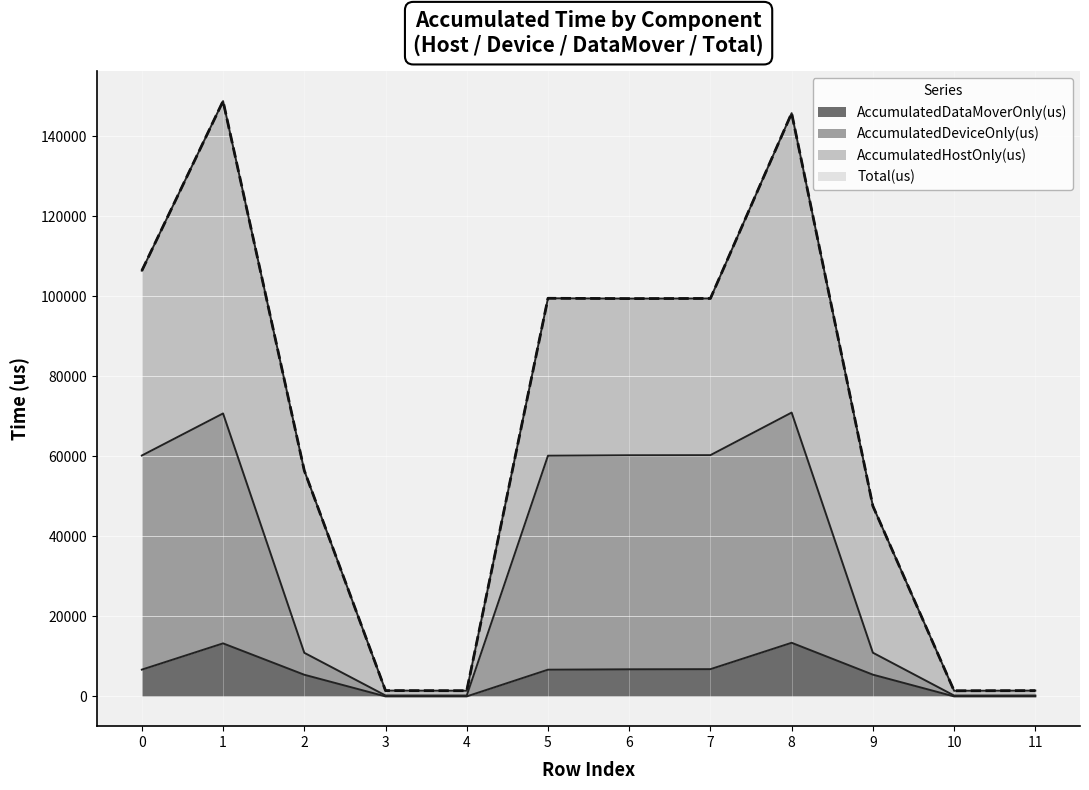

True or false: Total(us) has more than 1 interior local peaks.

True